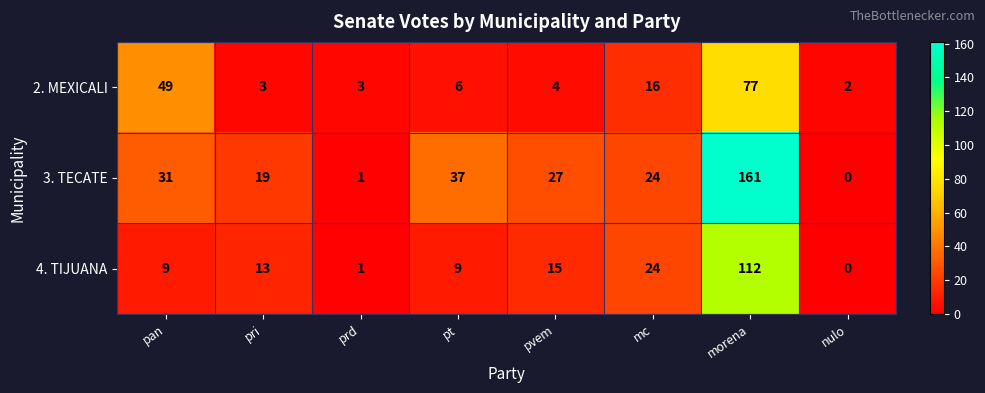

List the series in order of their peak value, lowest first.

2. MEXICALI, 4. TIJUANA, 3. TECATE